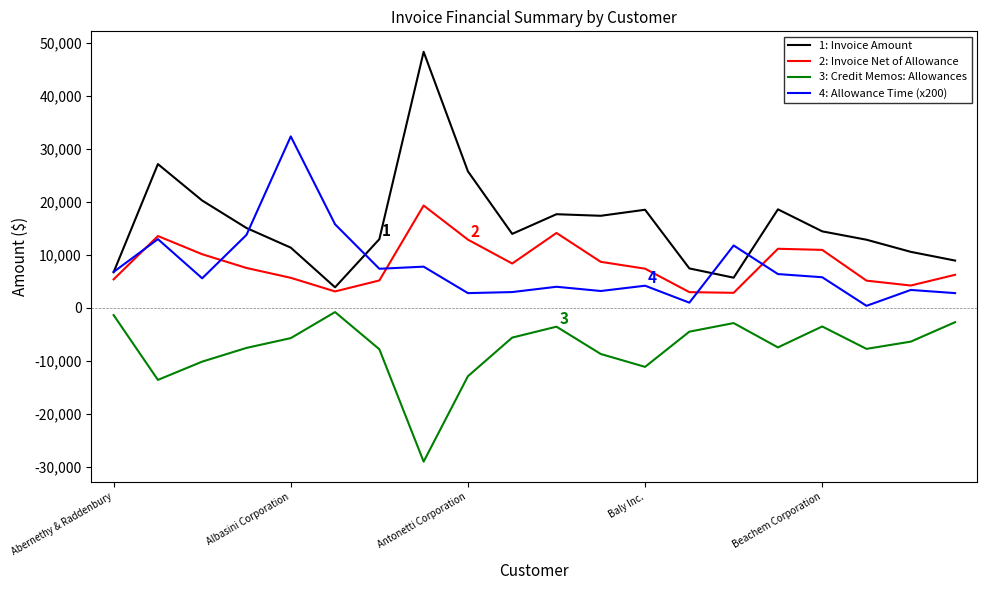

What is the smallest value displayed?

-29030